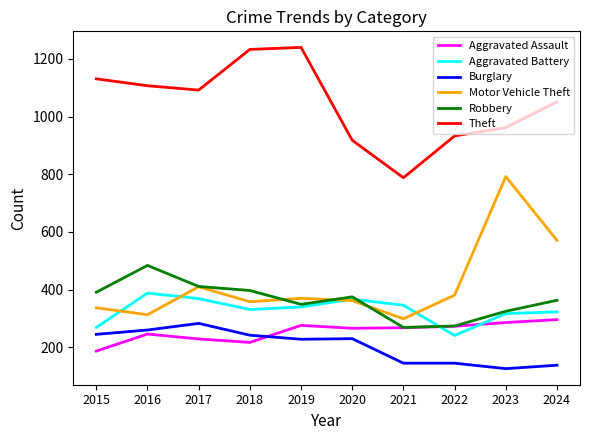

At which label does Motor Vehicle Theft reach its minimum?

2021